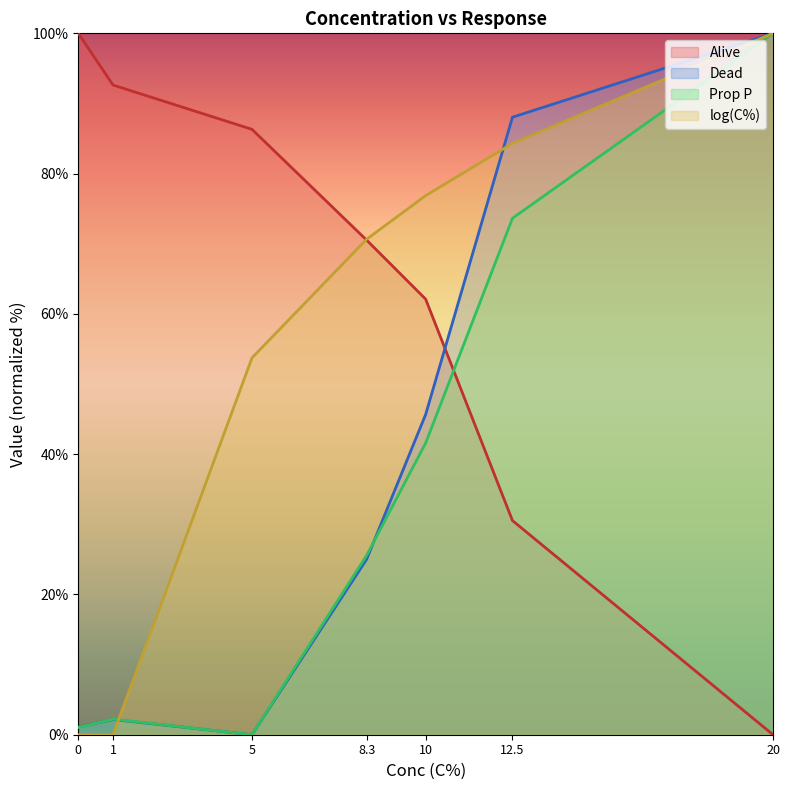

Is the value of Alive at 1 greater than the value of log(C%) at 1?

Yes